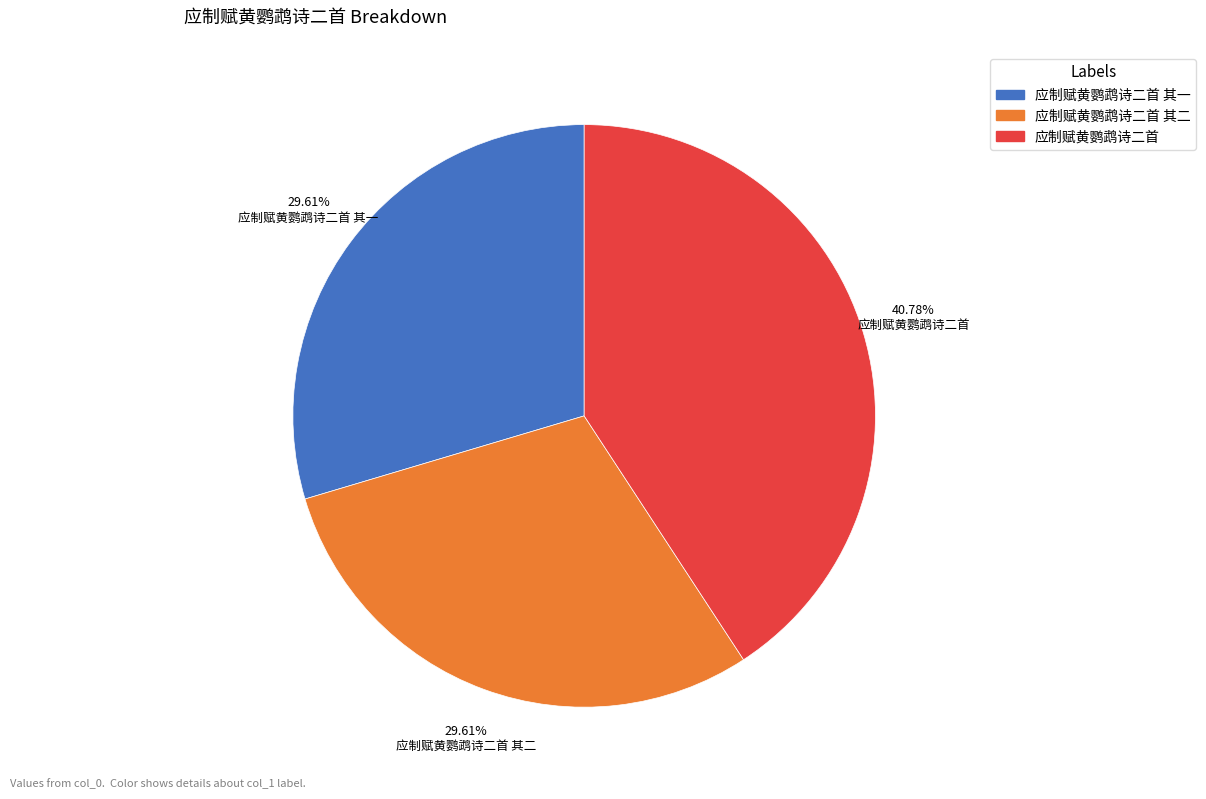

Is there a majority slice in this chart?

No